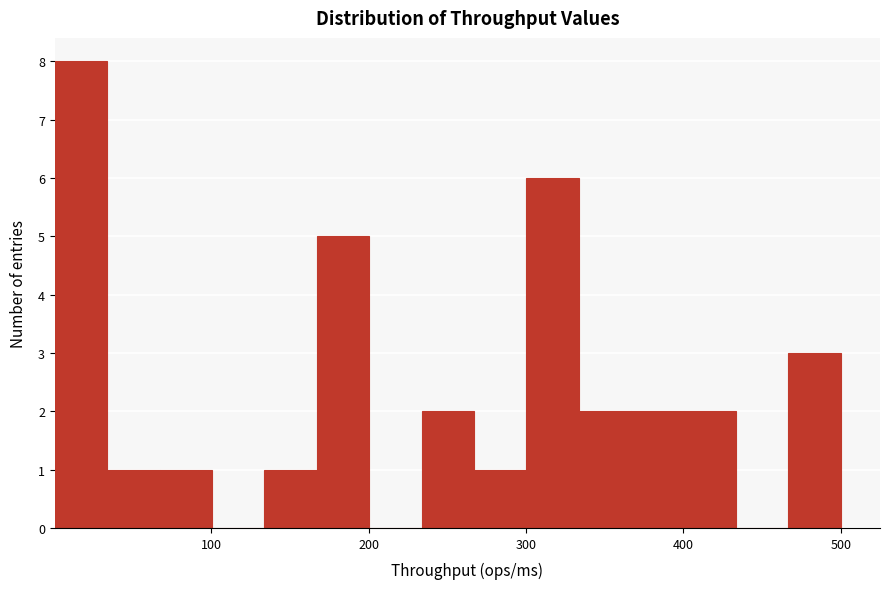

Around what value on the x-axis is the tallest bar? Give the approximate position of its centre, as read against the axis.

20